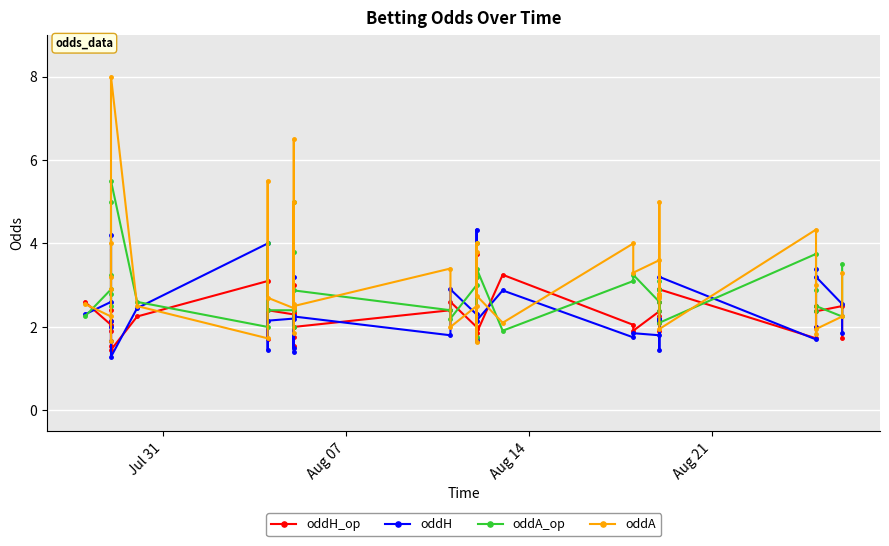

After their last crossing, which series has the higher values: oddH or oddA_op?

oddA_op